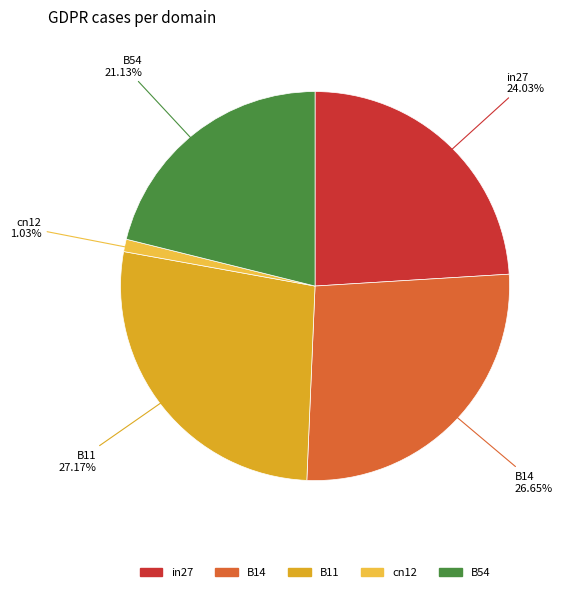

Is B11 the majority of the pie?

No